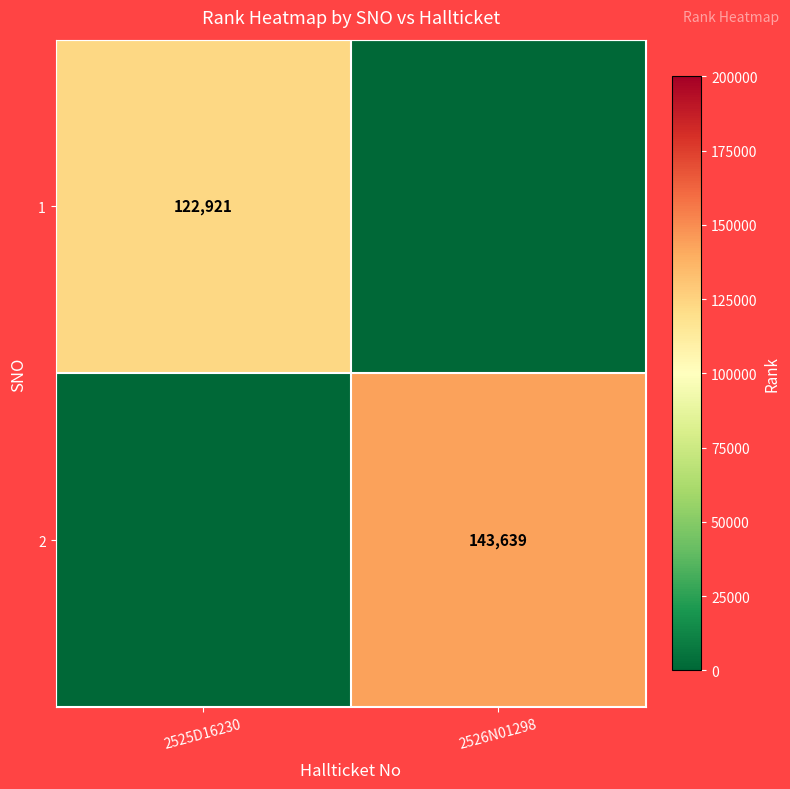

What is the greatest value displayed?

143639